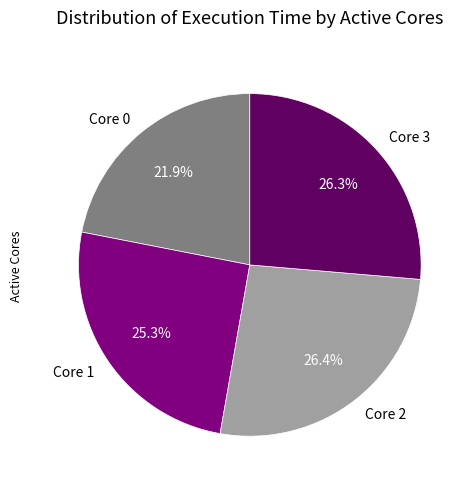

How much of the chart is everything except Core 2?

73.6%